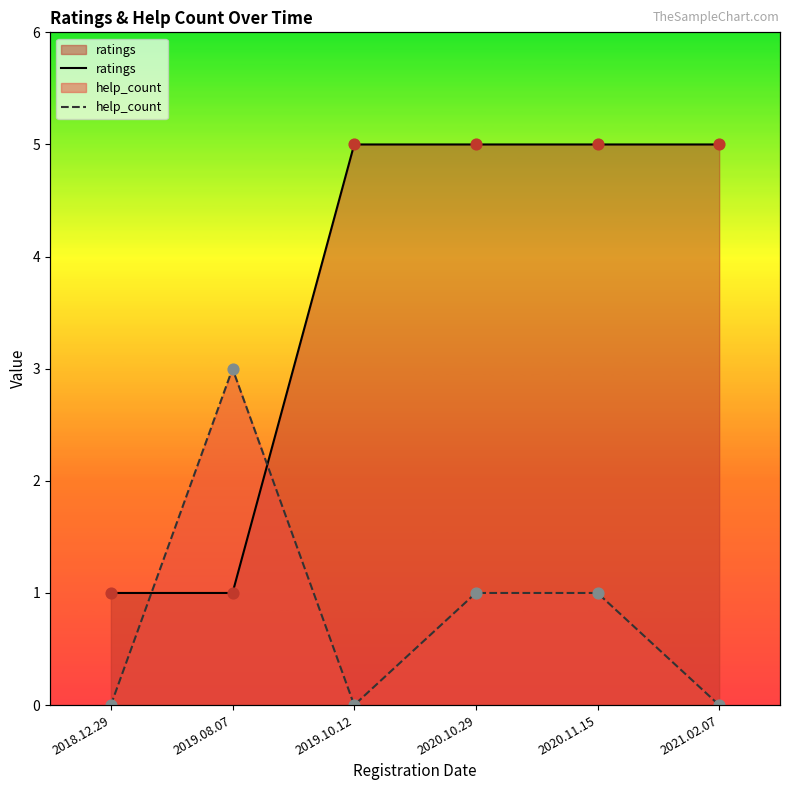

What are all the series names shown in the legend?

ratings, help_count